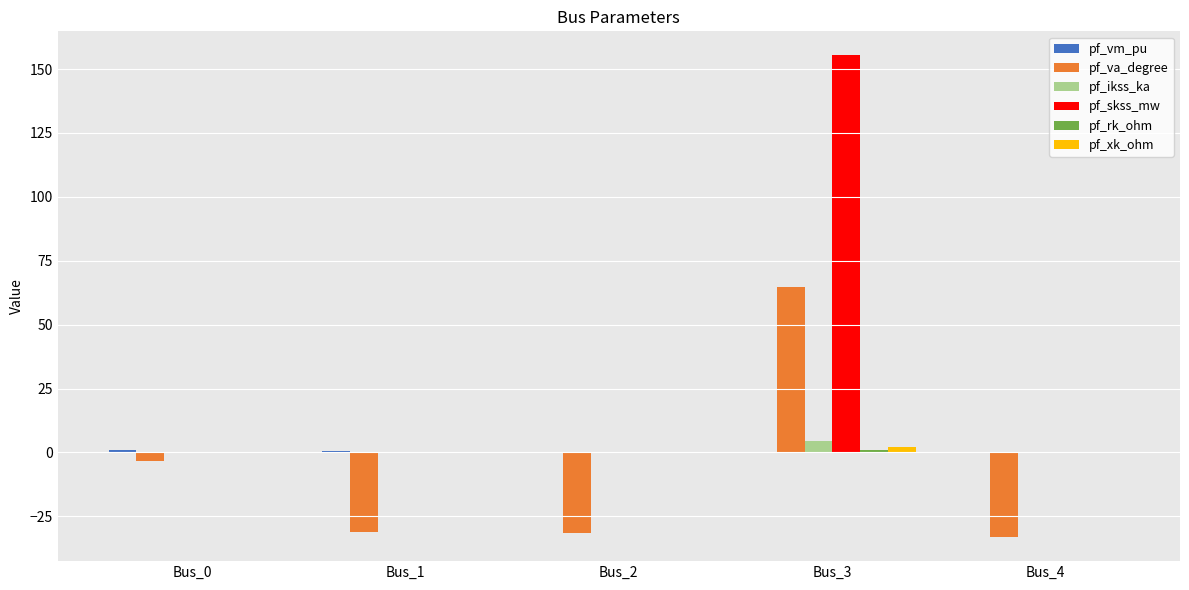

Are the bars horizontal?

No